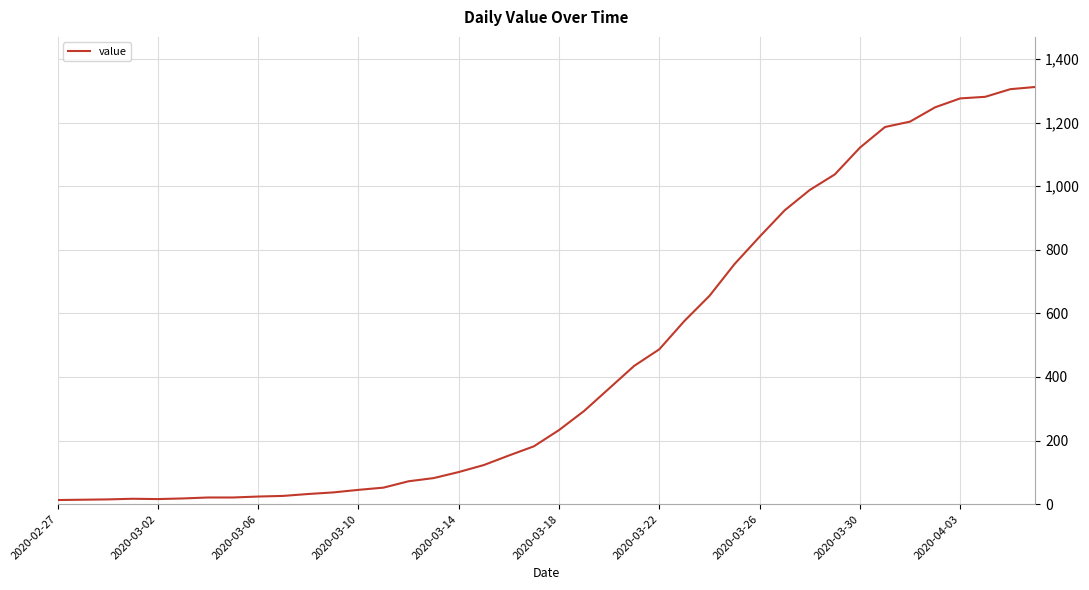

What is the maximum value shown in the chart?

1312